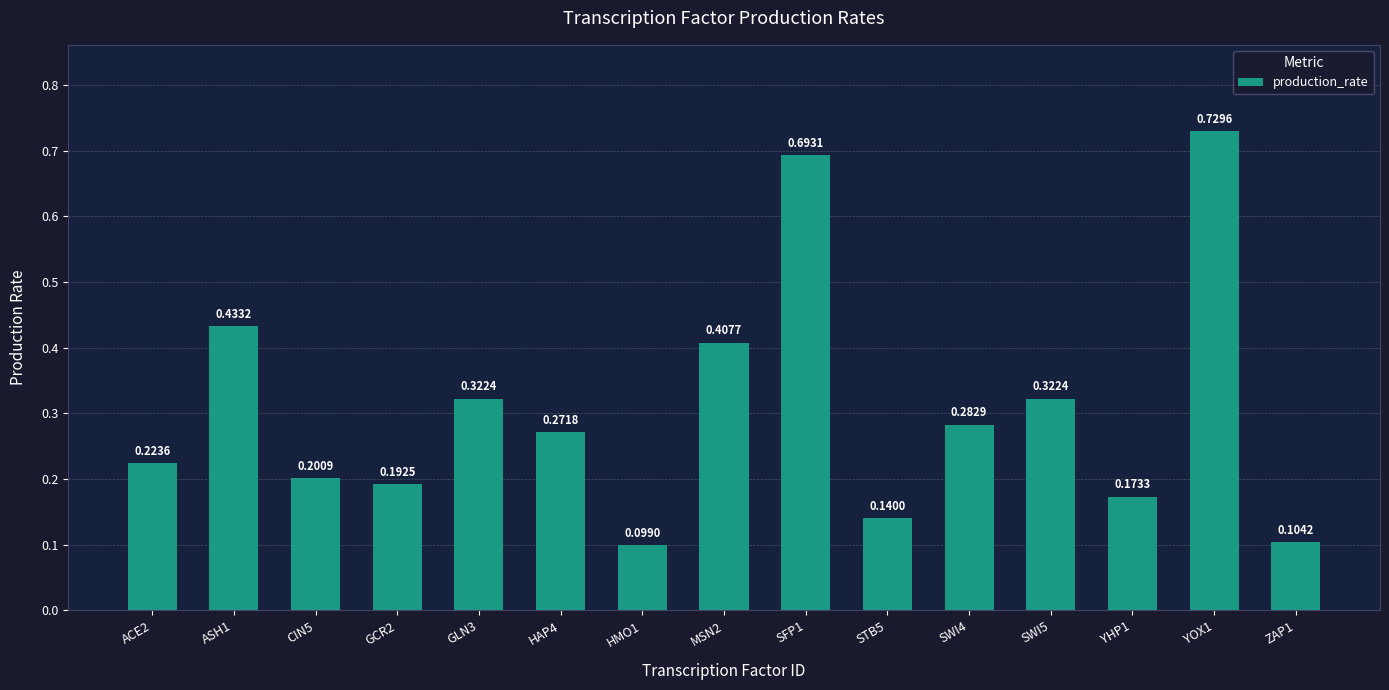

Which category has the highest value across all series?

YOX1